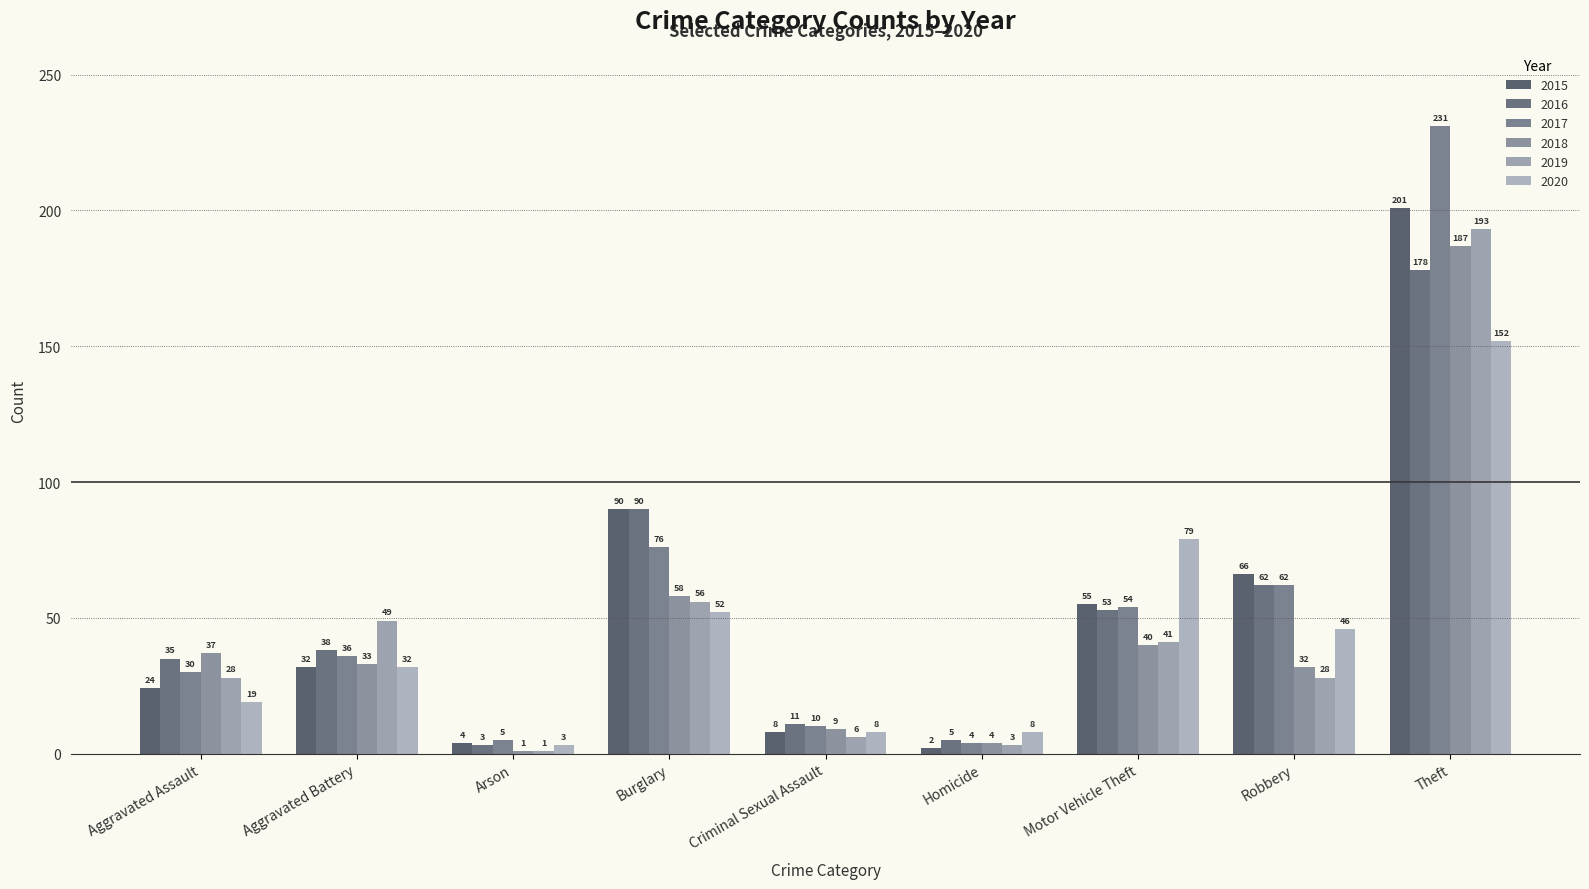

Does the chart contain stacked bars?

No